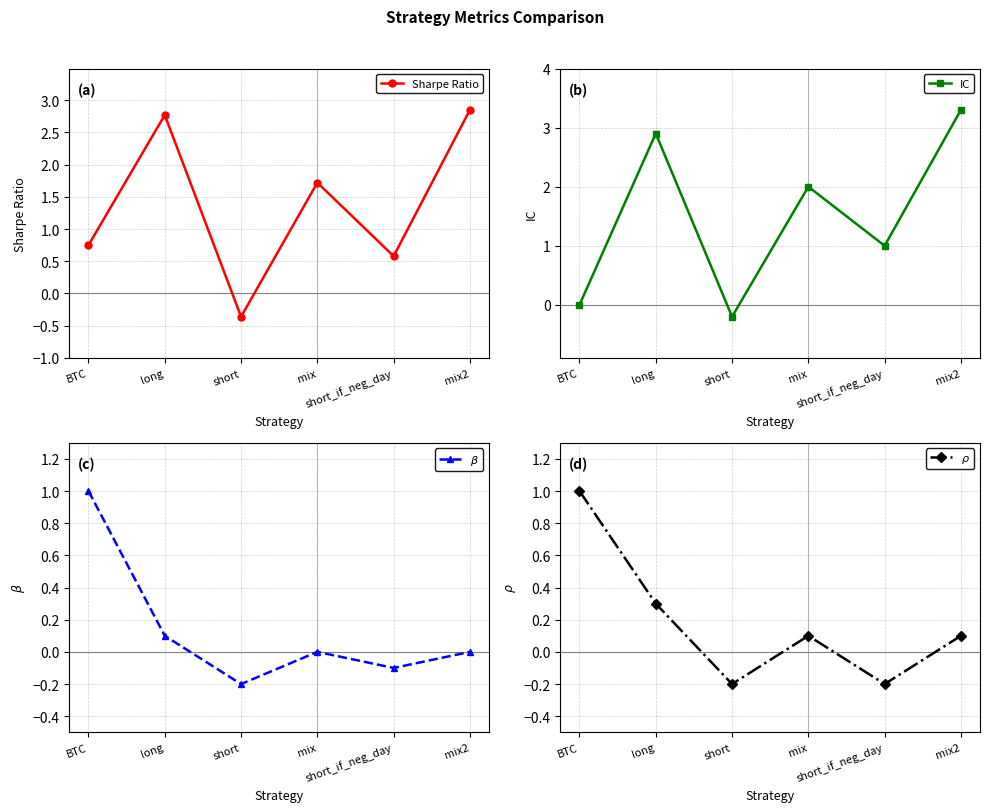

Where is the first local maximum for $\rho$?

mix